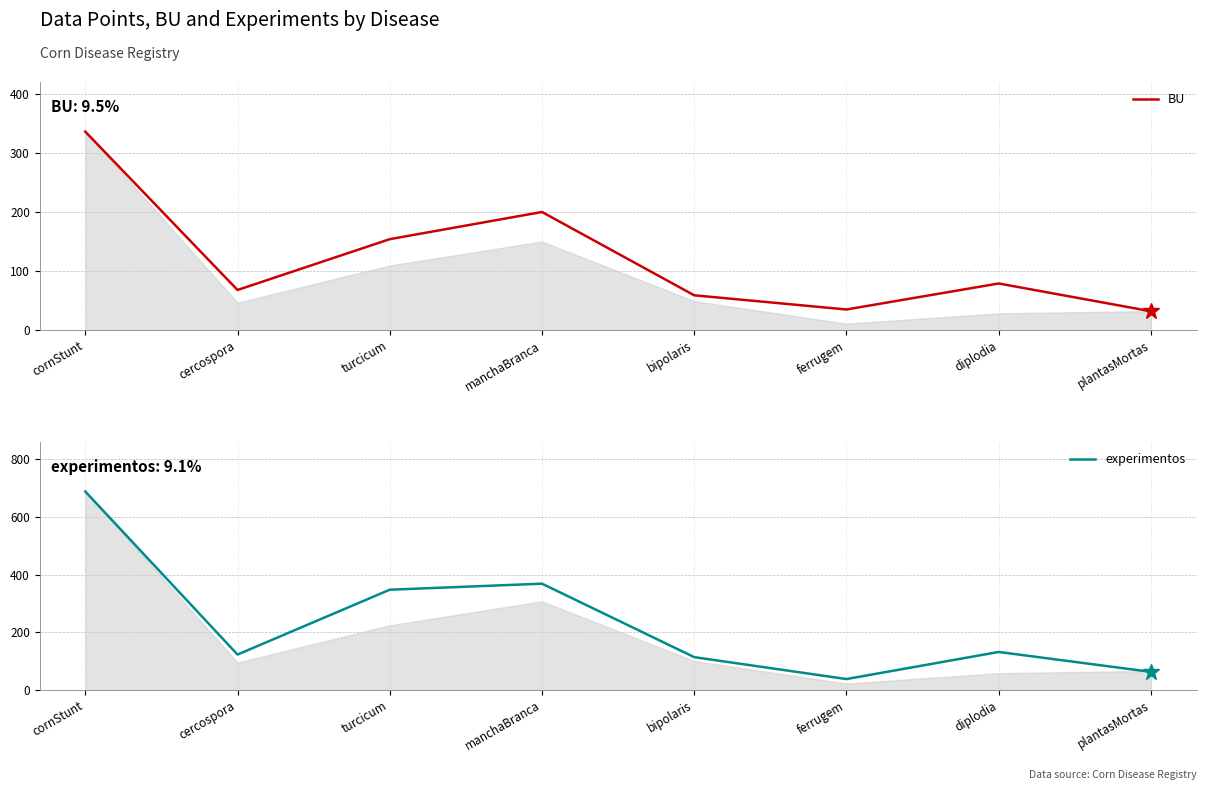

List the series in order of their overall mean, highest first.

experimentos, BU